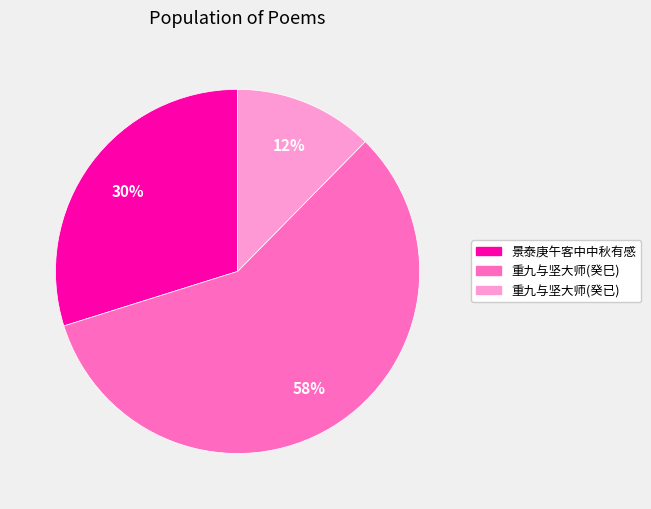

To the nearest percent, what is the average slice percentage?

33%